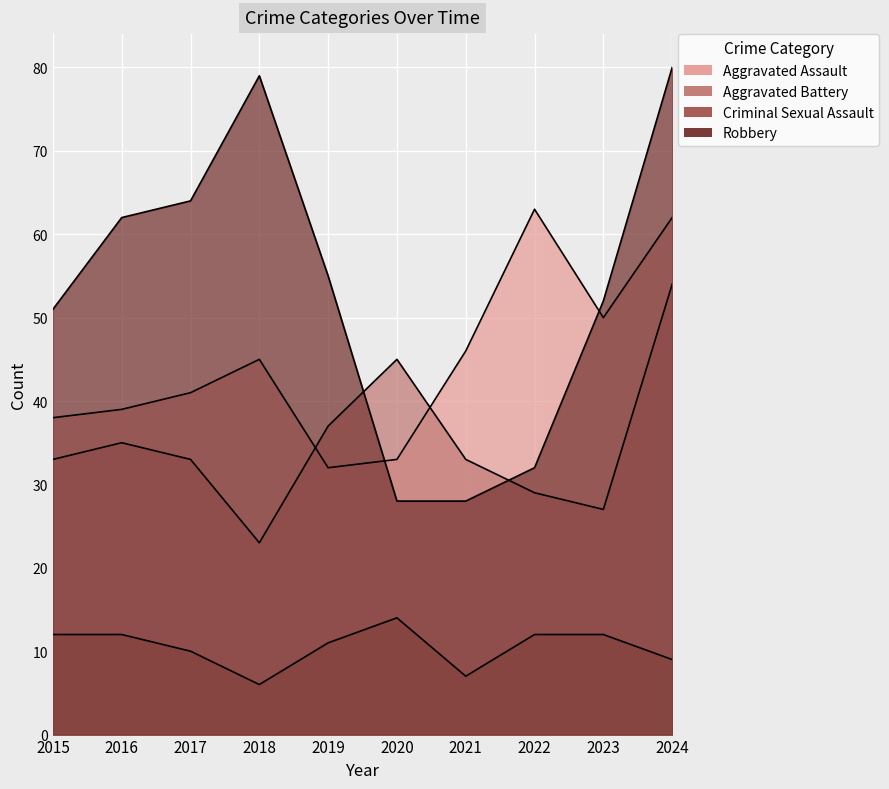

At which label does Aggravated Assault first exceed 45?

2021